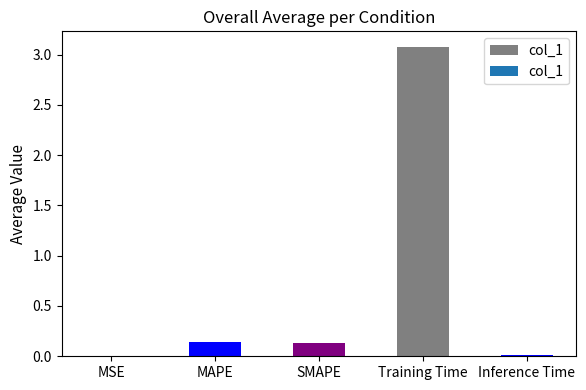

The chart shows a value of 3.1 at Training Time. True or false?

True